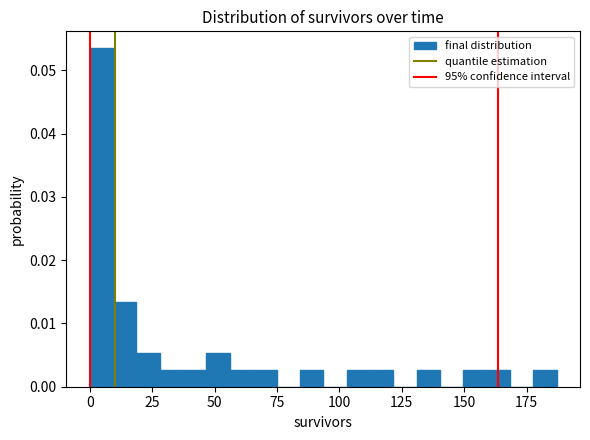

Read against the x-axis, roughly where is the centre of the tallest bar?

5